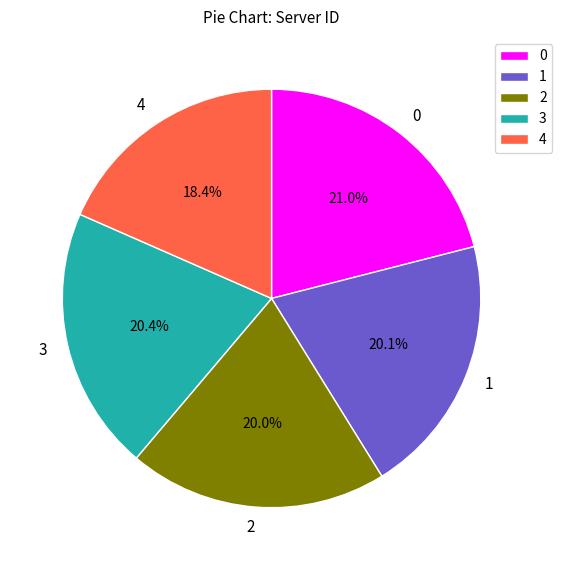

Does 4 represent more than half of the total?

No